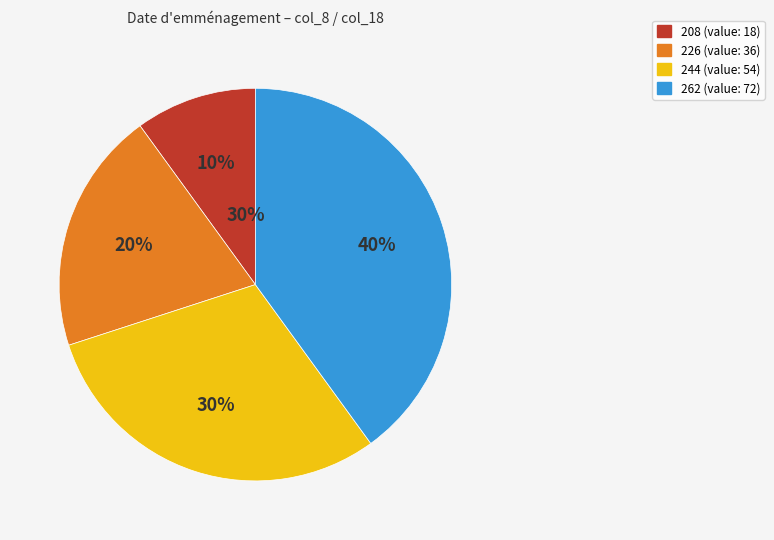

What is the ratio of the value at 262 to the value at 244?

1.3